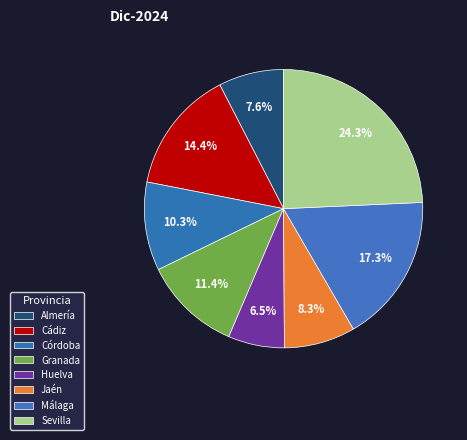

True or false: Córdoba accounts for 16% of the total.

False